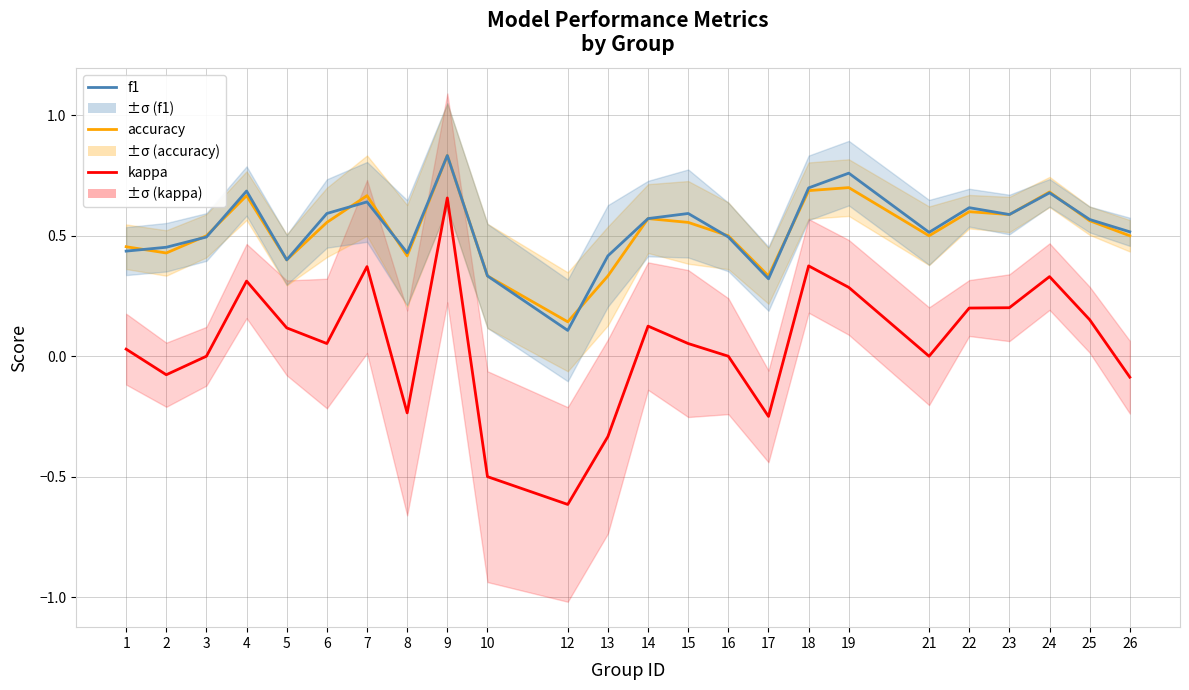

True or false: accuracy and kappa cross at least once.

False